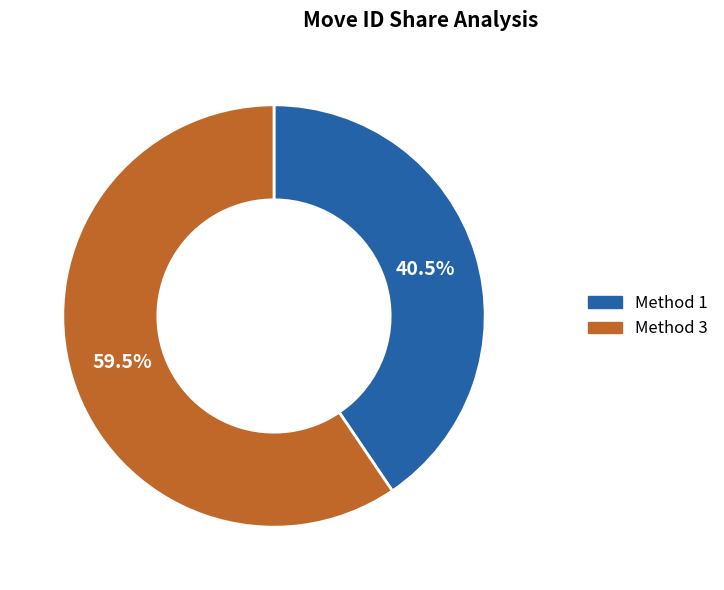

How many slices are in this pie chart?

2